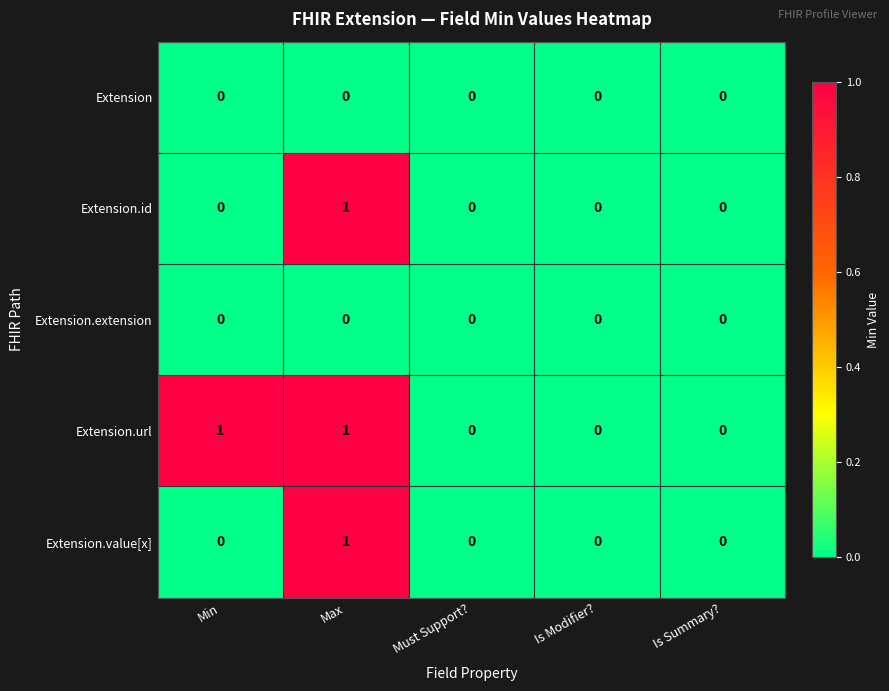

Which series has the largest total across all categories?

Extension.url